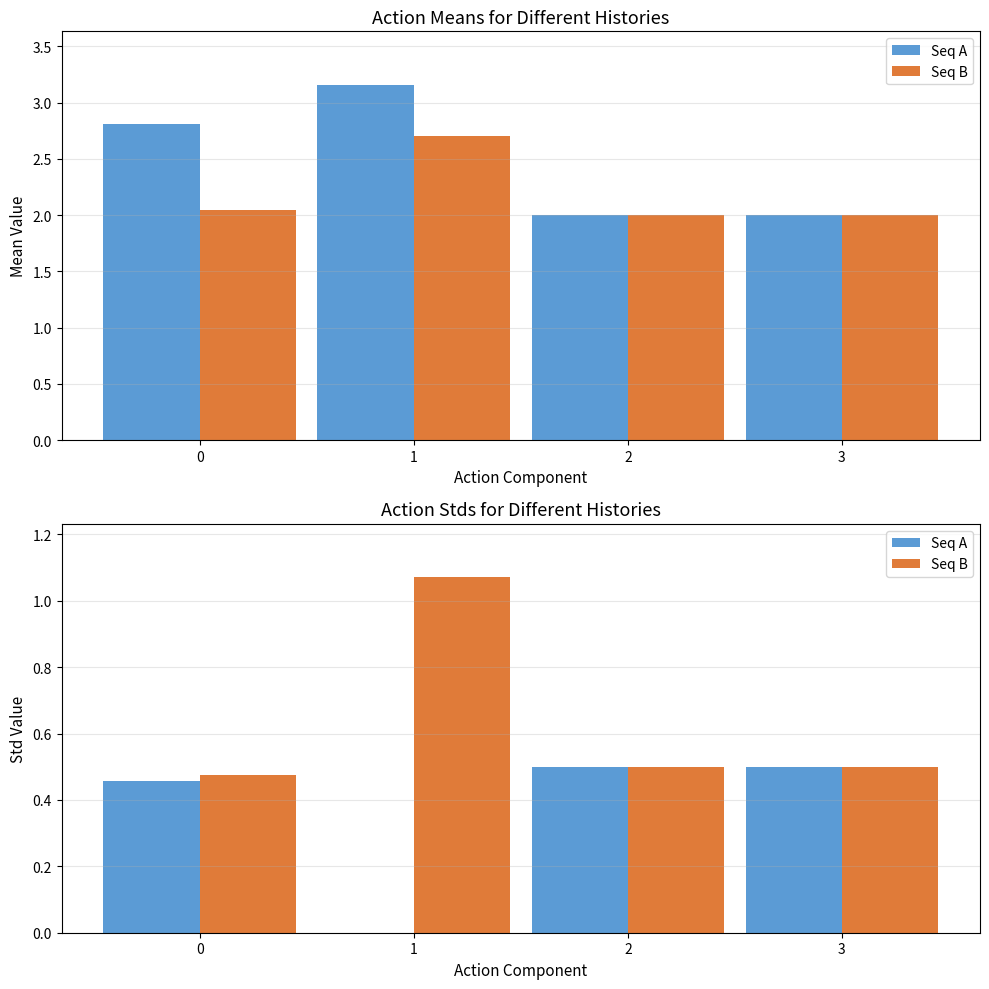

Reading left to right, transcribe all the data shown in this chart.

Seq A: 0.5	0.0	0.5	0.5
Seq B: 0.5	1.1	0.5	0.5